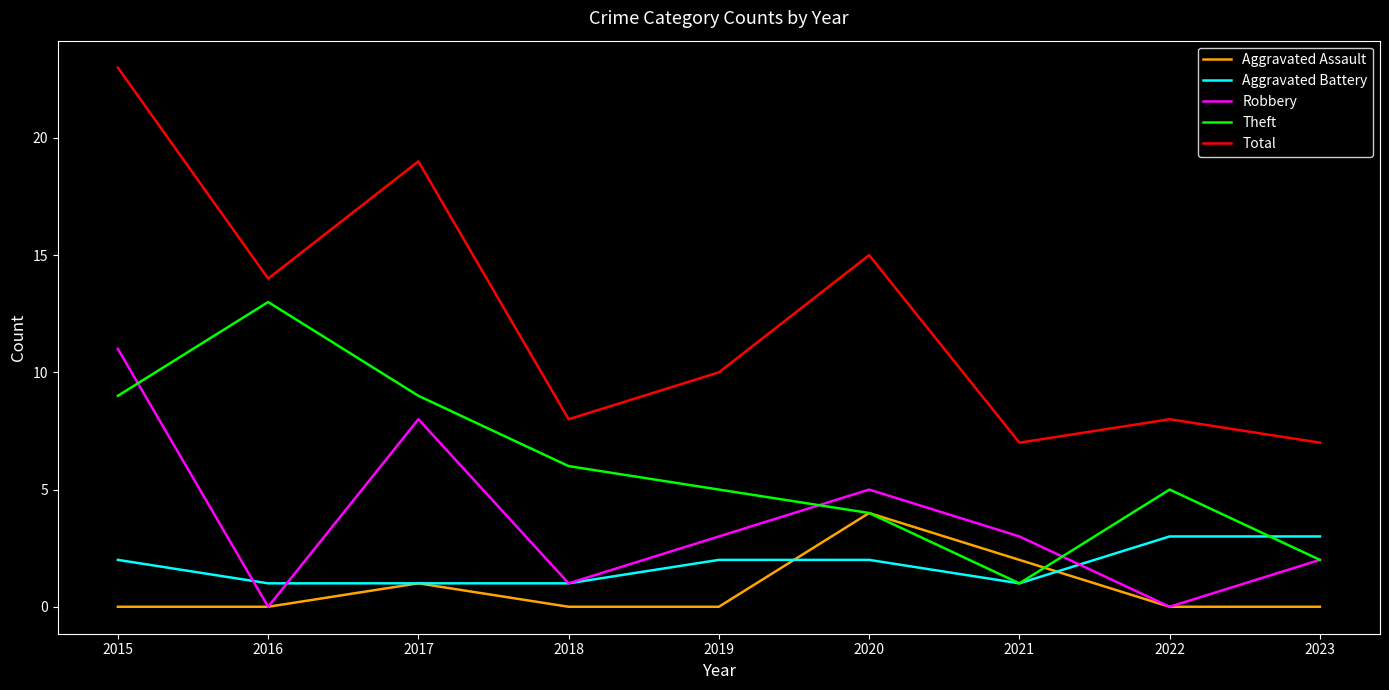

The value of Theft at 2022 is 5. True or false?

True